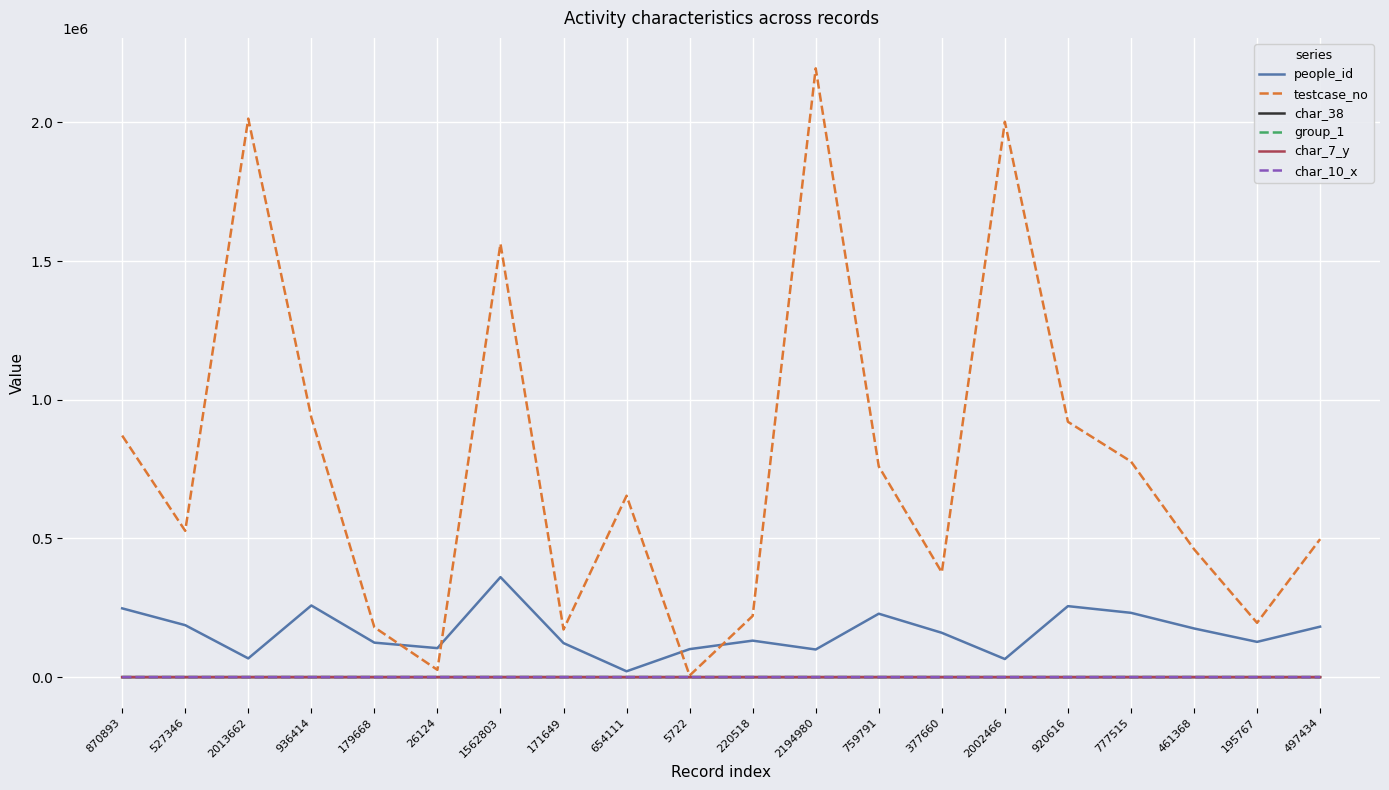

The char_10_x series shows 1 at 497434. True or false?

True